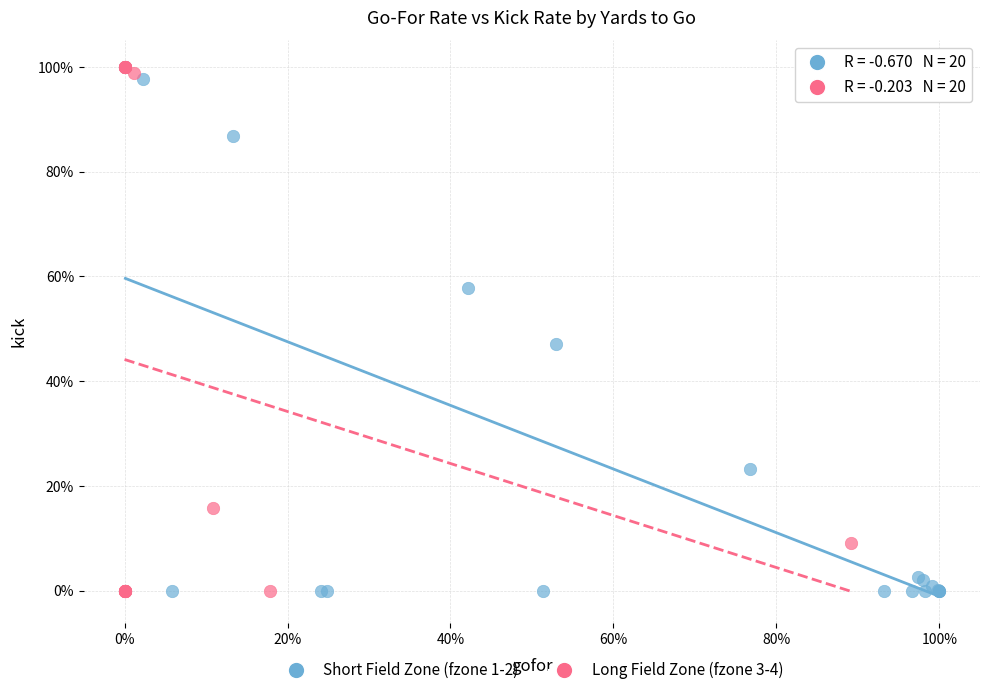

What are all the series names shown in the legend?

Short Field Zone (fzone 1-2), Long Field Zone (fzone 3-4)